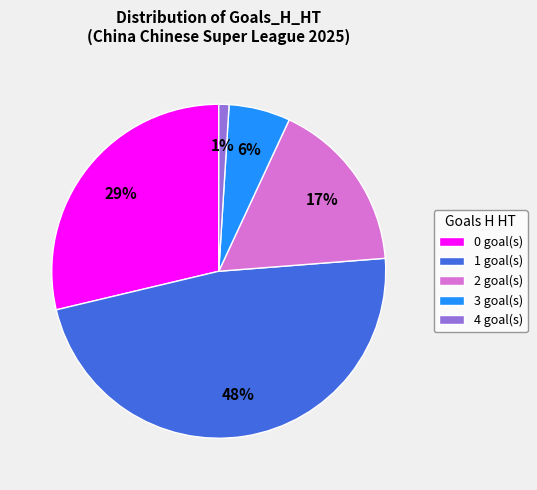

Rank the categories by value from highest to lowest.

1, 0, 2, 3, 4